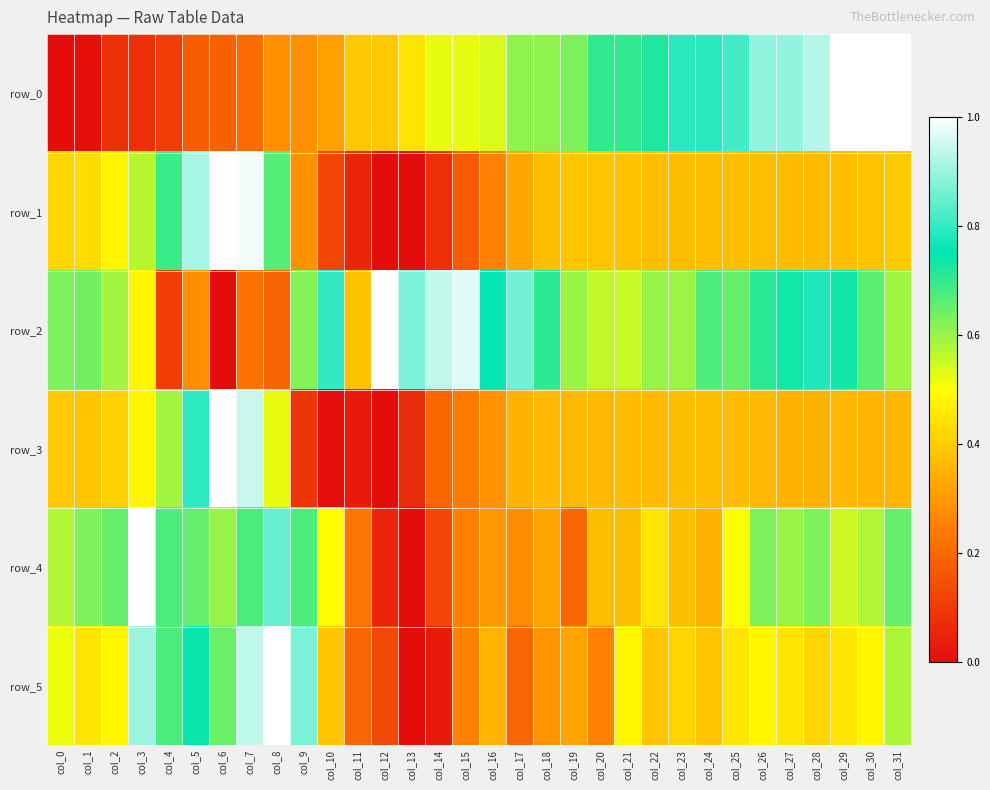

At which category is the sum across all series the highest?

col_7